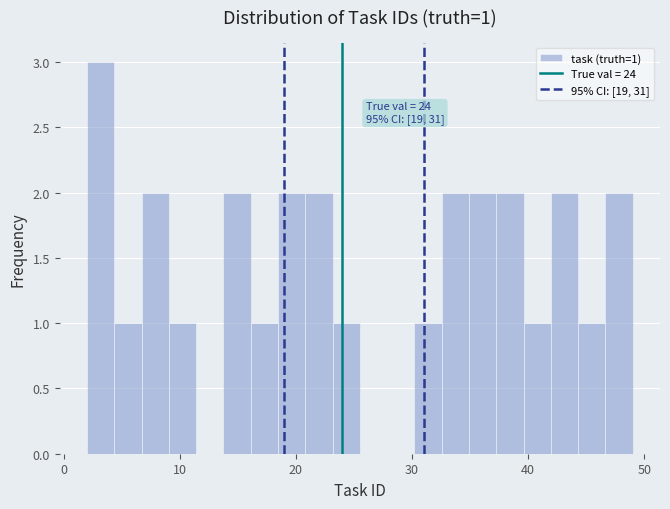

Read against the x-axis, roughly where is the centre of the tallest bar?

3